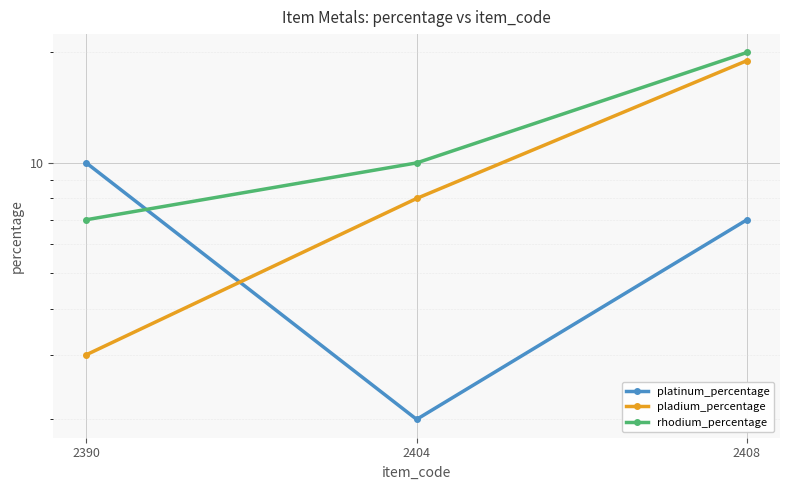

Between 2408 and 2404, which is larger?

2408